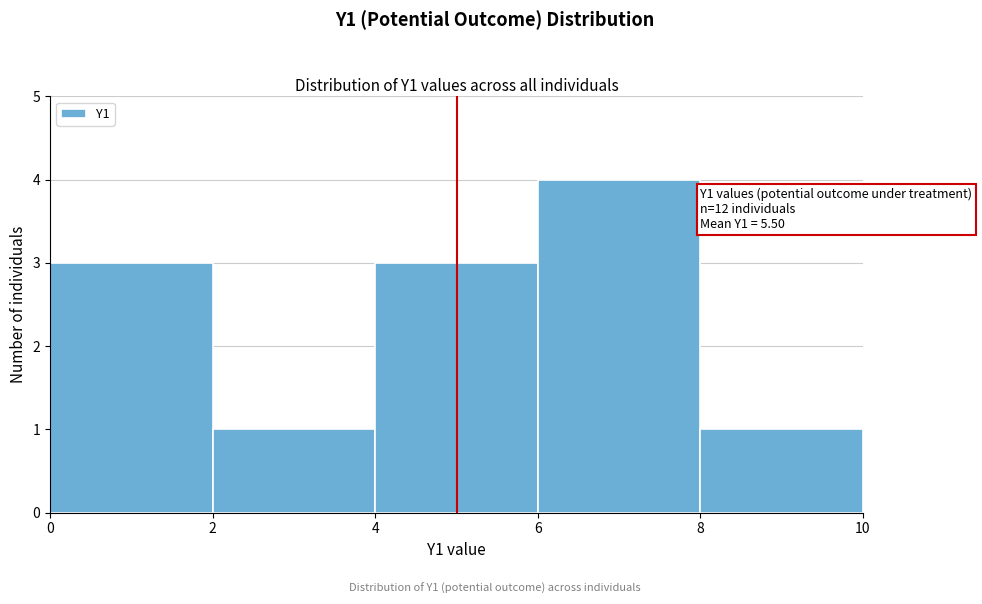

Reading left to right, transcribe all the data shown in this chart.

0=3	2=1	4=3	6=4	8=1